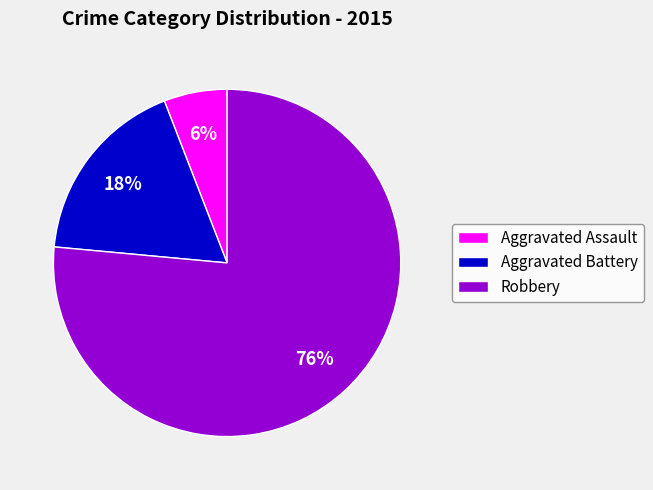

Which has a higher value, Aggravated Battery or Robbery?

Robbery